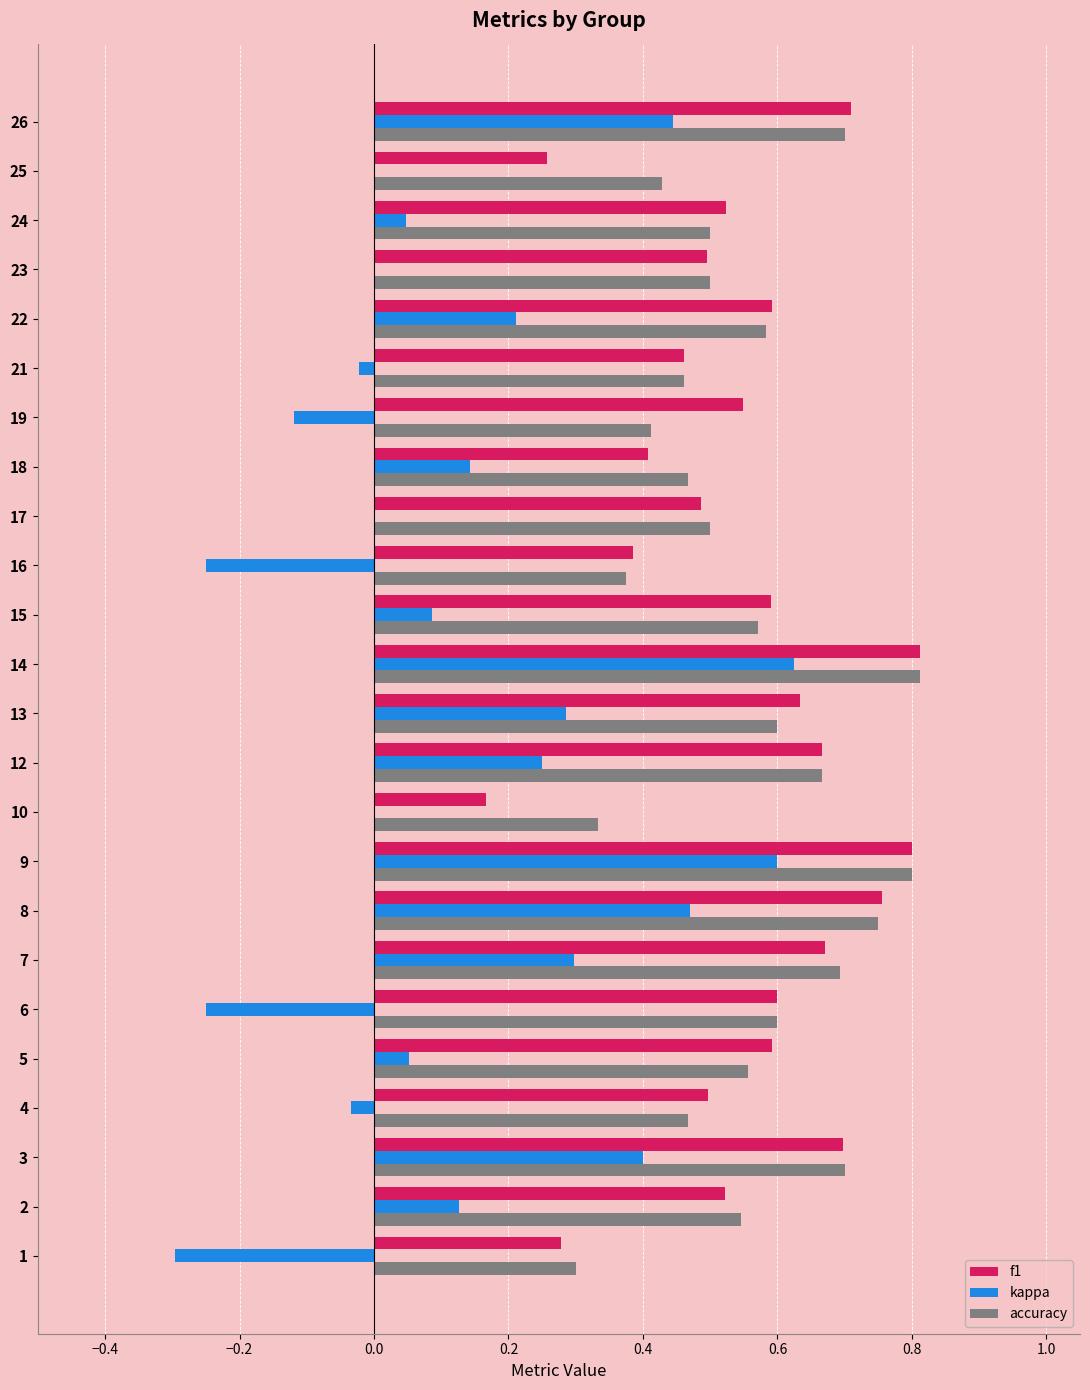

Which series changed the most between 10 and 22?

f1